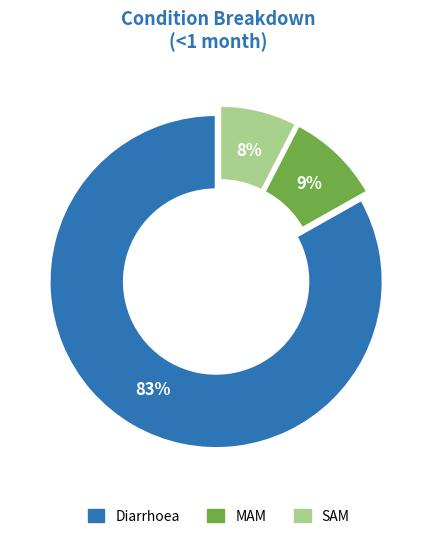

Do Diarrhoea and SAM together represent more than half of the pie?

Yes